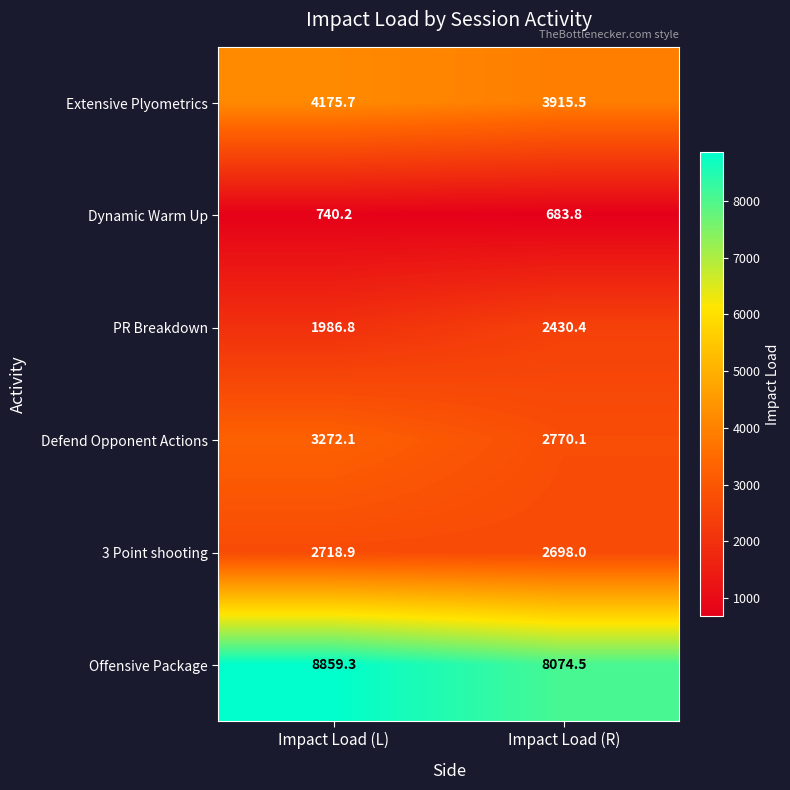

At which category does the chart reach its minimum across all series?

Impact Load (R)